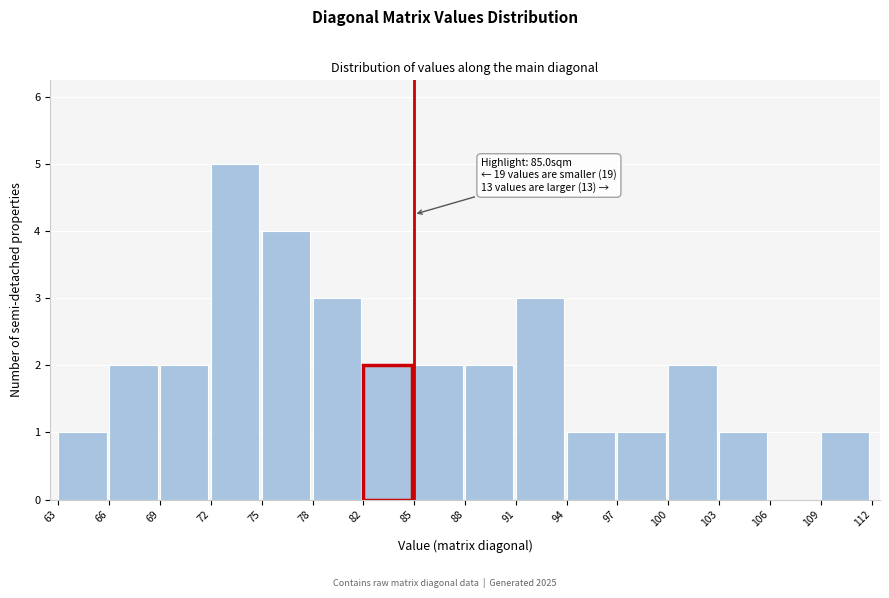

Reading right to left, extract all data points from this chart.

109=1	106=0	103=1	100=2	97=1	94=1	91=3	88=2	85=2	82=2	78=3	75=4	72=5	69=2	66=2	63=1